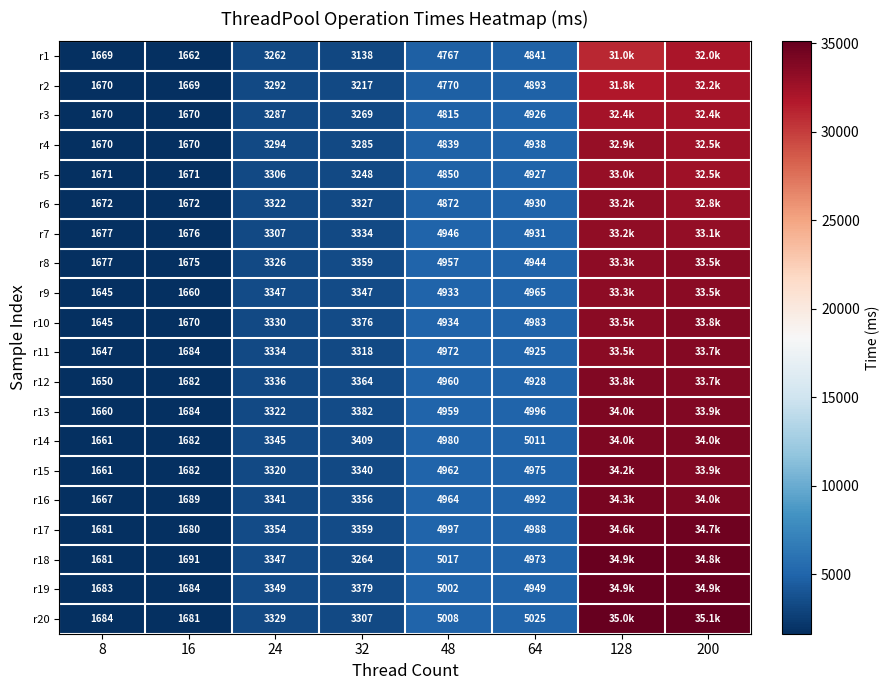

True or false: r16 has a value of 3341 at 24.

True